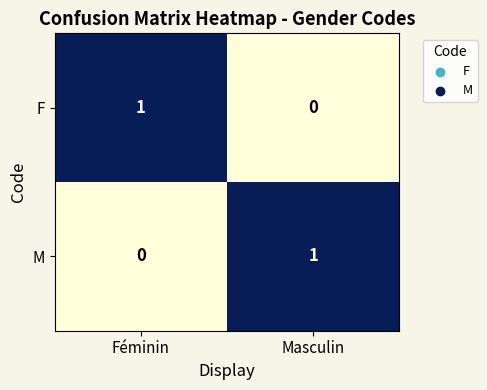

How many series are shown in this chart?

2